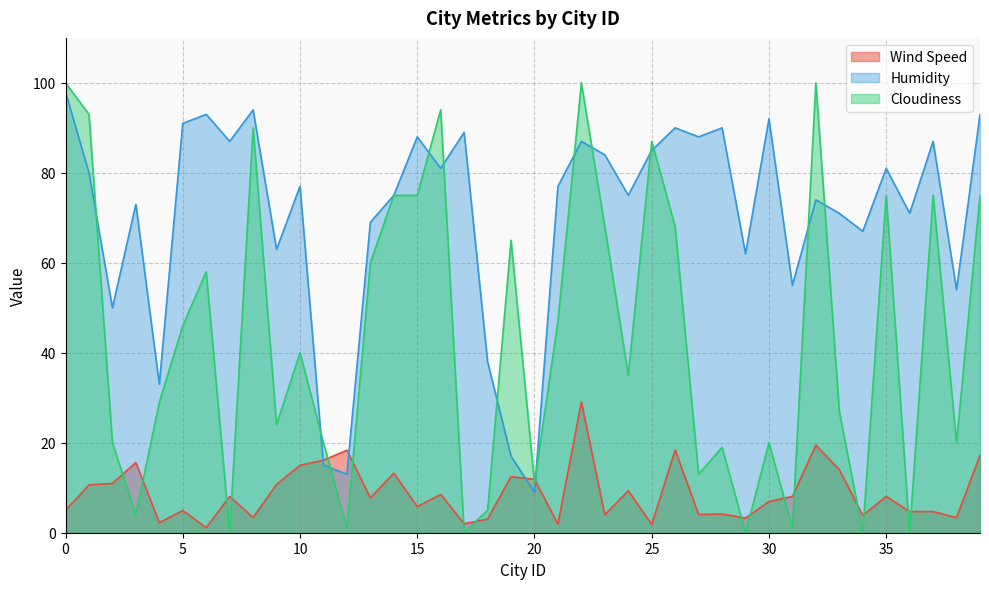

True or false: Cloudiness has a value of 49.1 at 37.

False